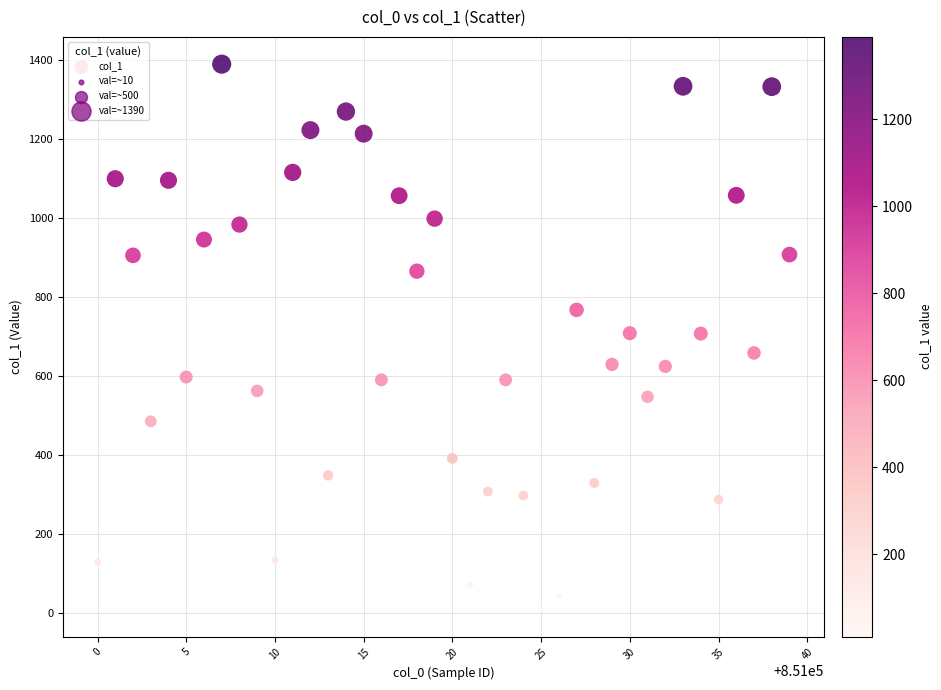

What is the range of Y values (max minus min)?

1380